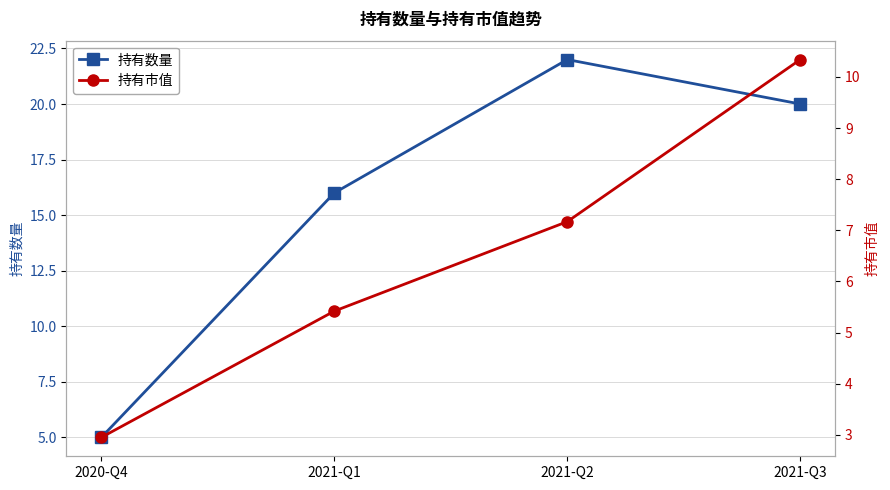

Rank the categories by 持有数量 value from lowest to highest.

2020-Q4, 2021-Q1, 2021-Q3, 2021-Q2